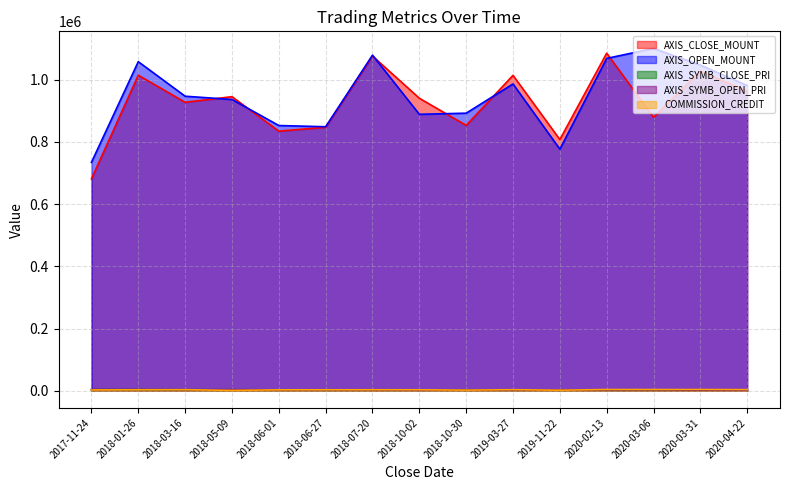

What is the average value of the AXIS_CLOSE_MOUNT series?

926020